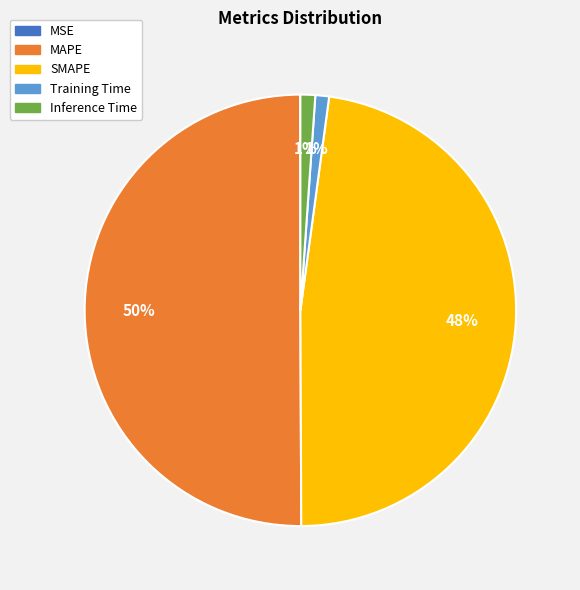

What is the largest slice in the pie chart?

MAPE